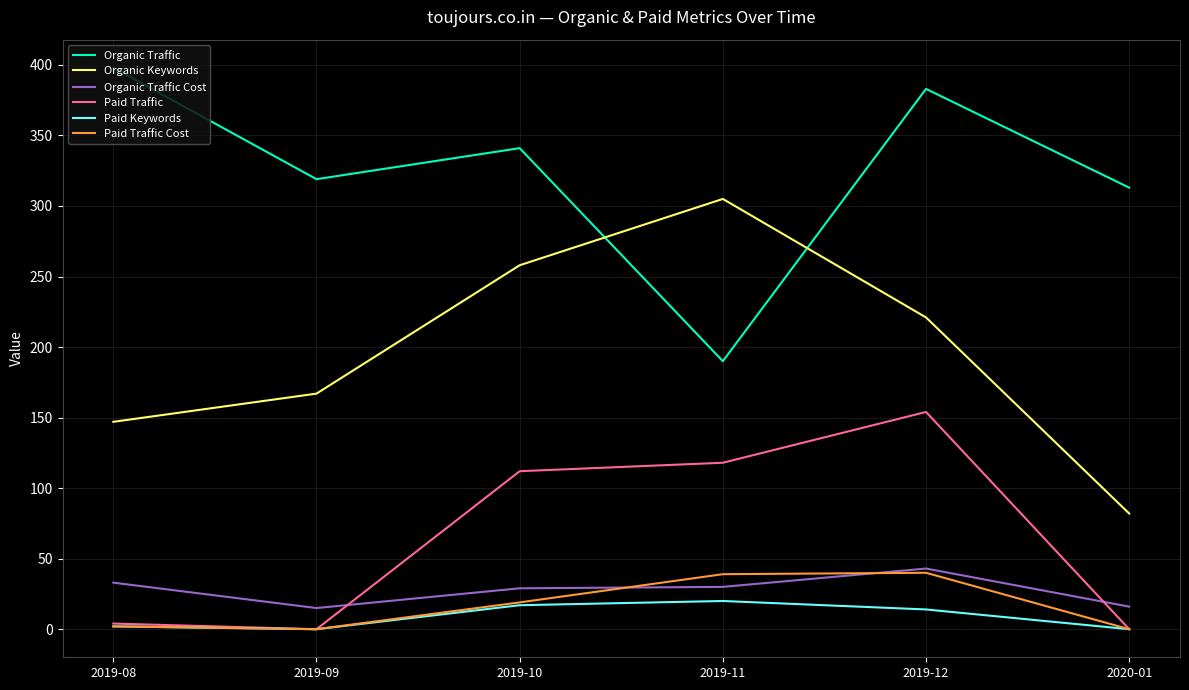

True or false: Organic Traffic Cost has a value of 33 at 2019-08.

True